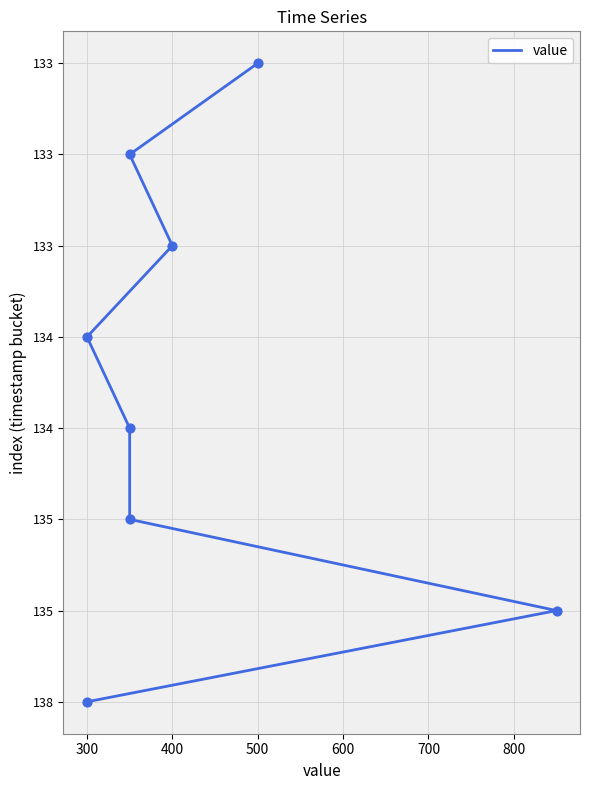

What is the change in value from 400 to 600?

+2